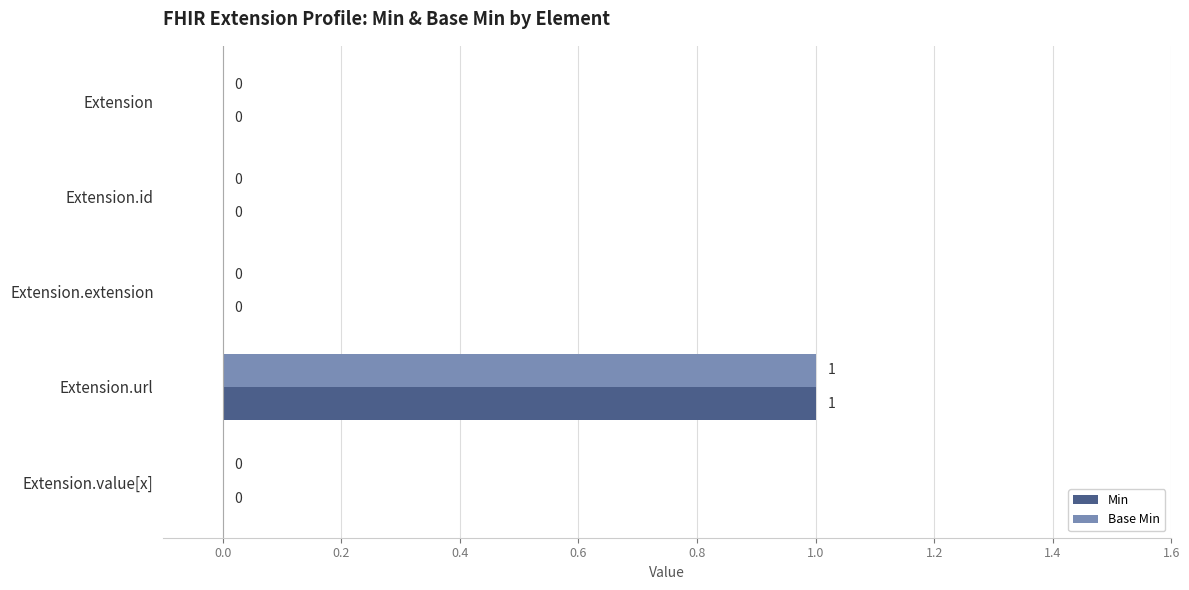

Is it true that Base Min equals 0 at Extension.id?

True